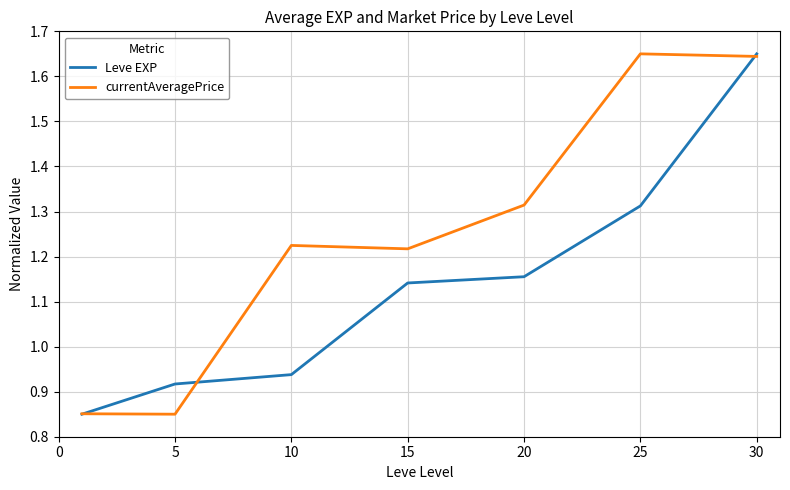

Which series has the largest total across all categories?

currentAveragePrice